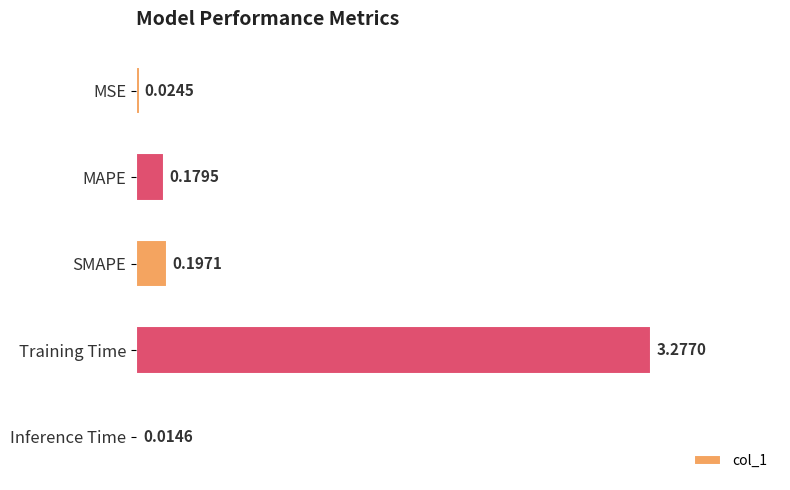

Where is the data nearest to the value 1?

SMAPE